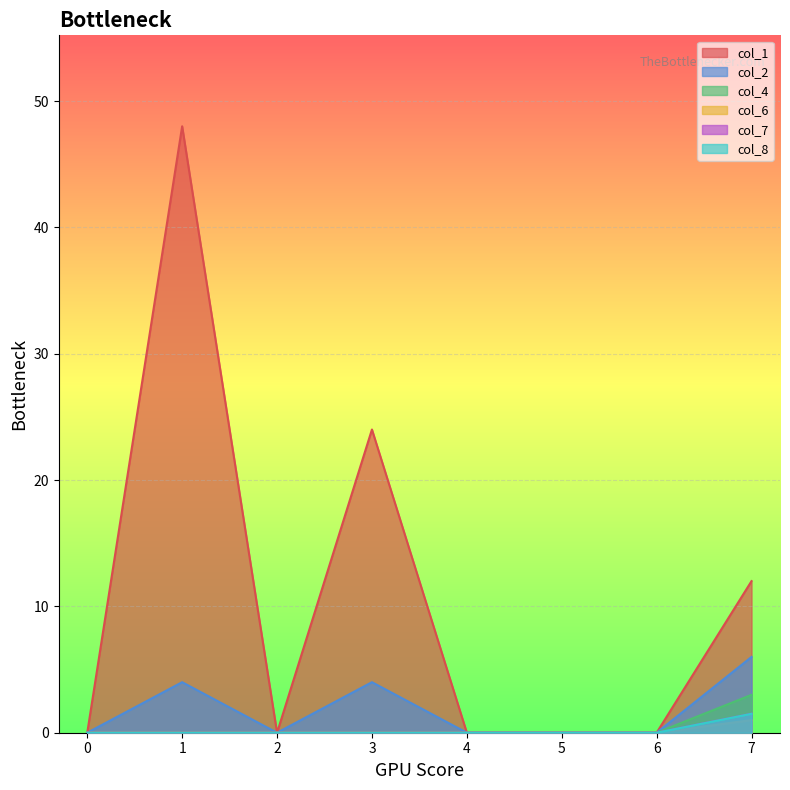

At 4, list the series in order from smallest to largest.

col_1, col_2, col_4, col_6, col_7, col_8